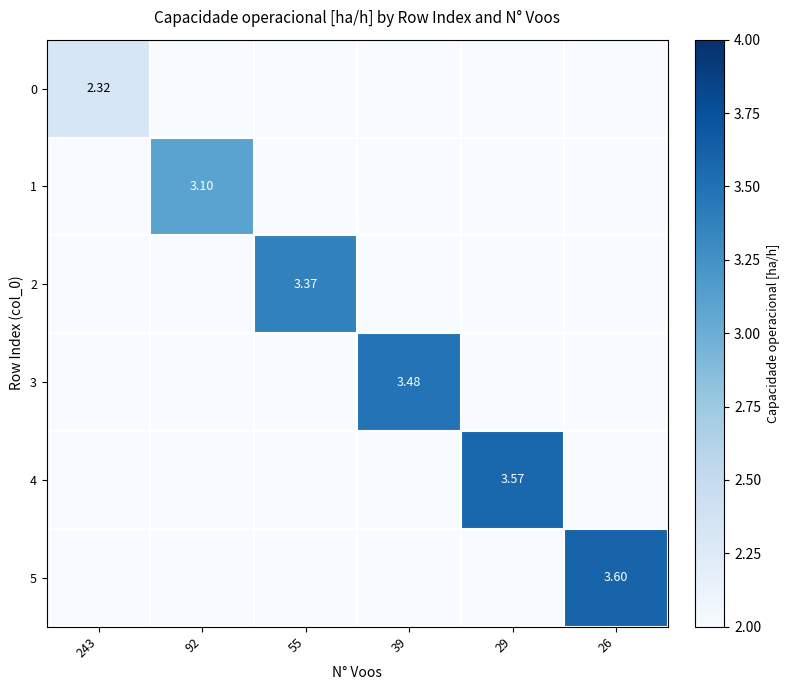

At which label does 1 reach its minimum?

243